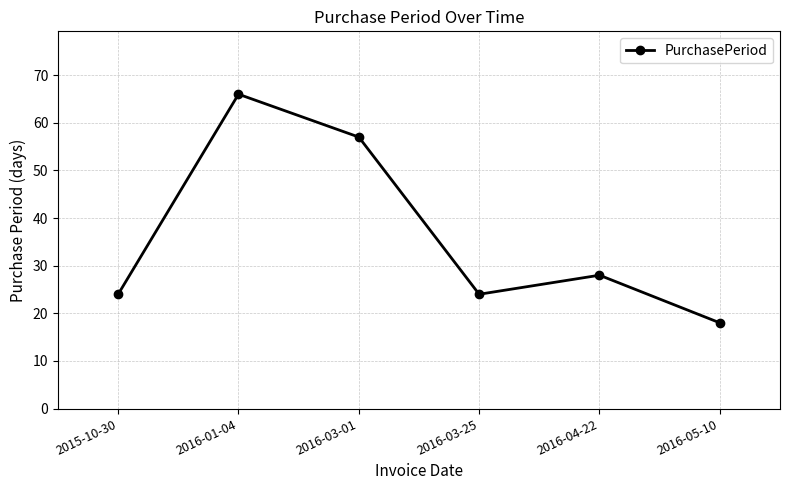

What is the change in value from 2016-03-01 to 2016-04-22?

-29